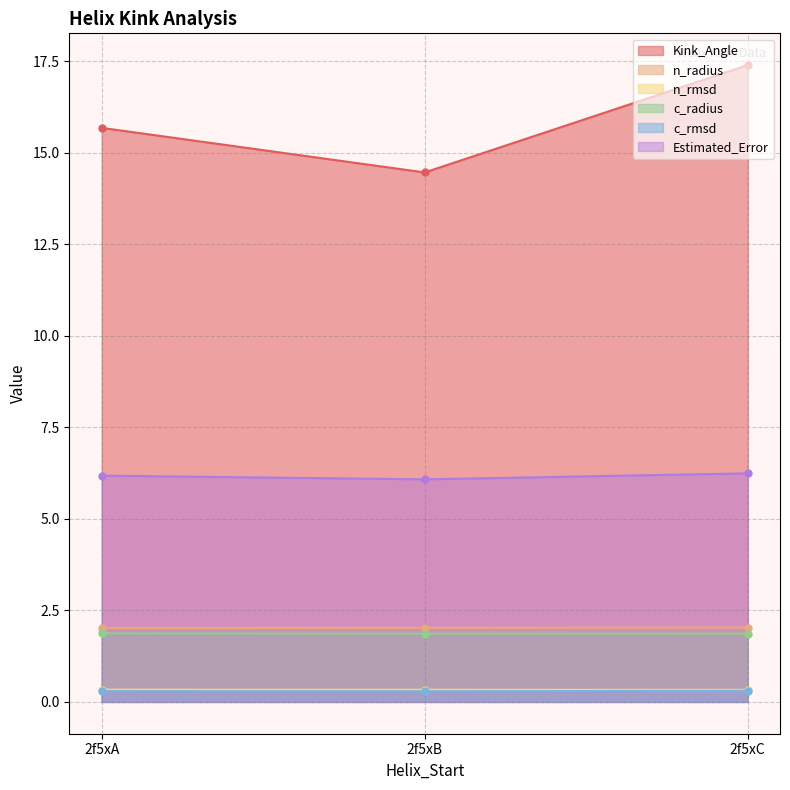

Which has a higher value, 2f5xA or 2f5xC?

2f5xC